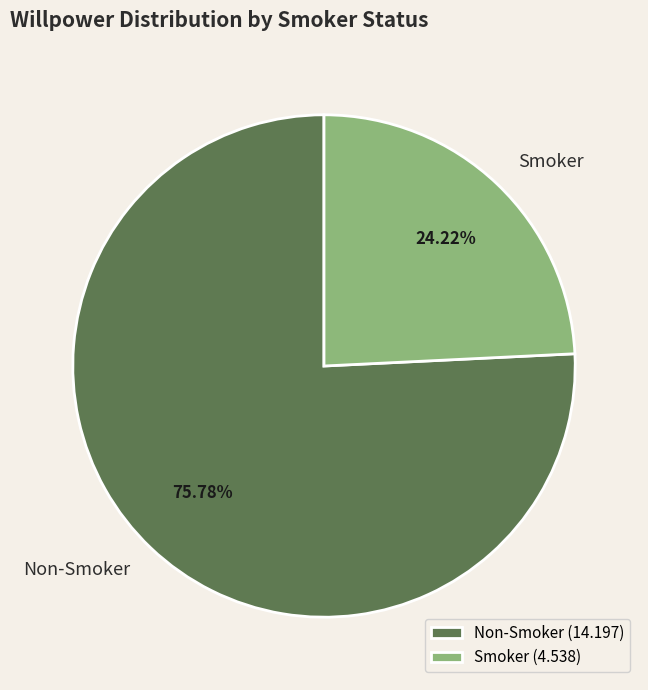

Does Smoker represent more than half of the total?

No